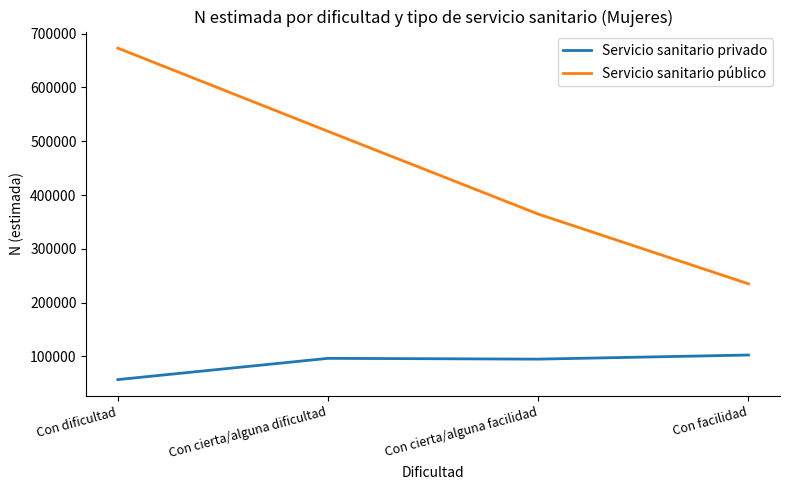

What is the smallest value displayed?

56911